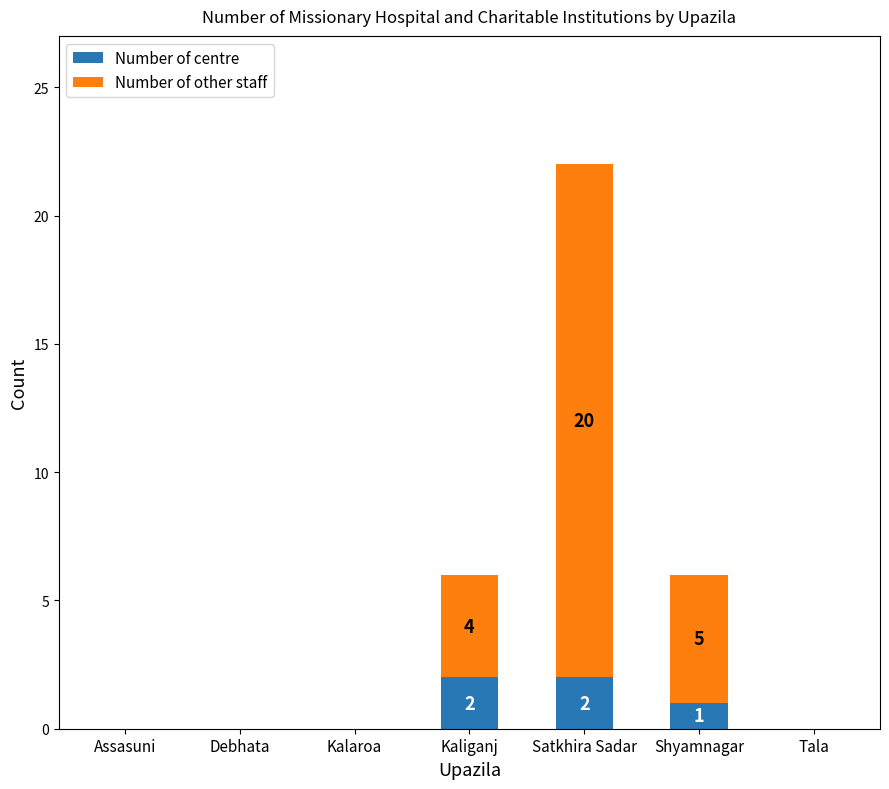

Does the chart contain stacked bars?

Yes